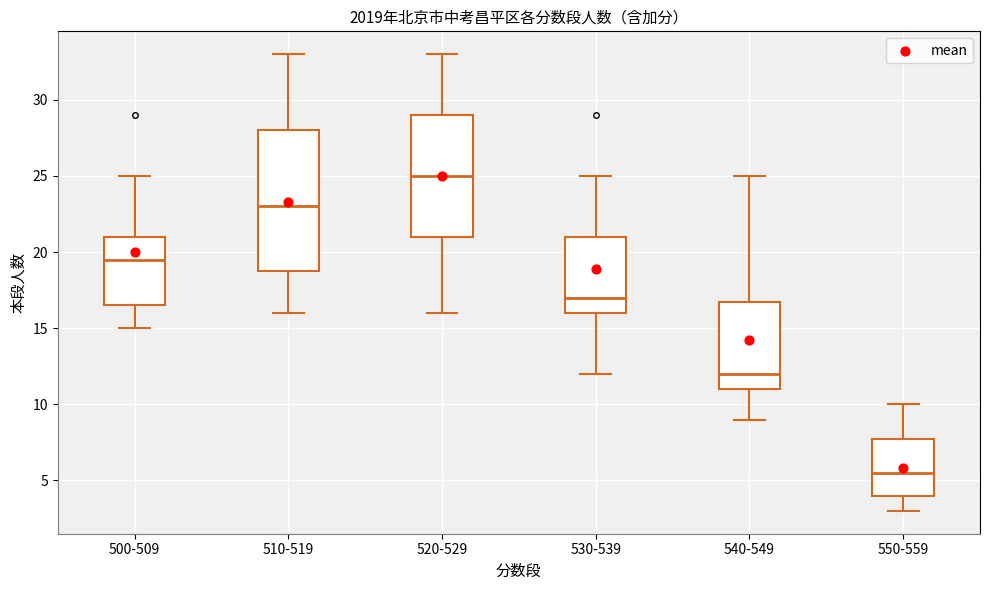

Where does the median line of the box for 500-509 sit on the y-axis? The values are not printed on the chart, so give them approximately, as read against the axis.

19.5